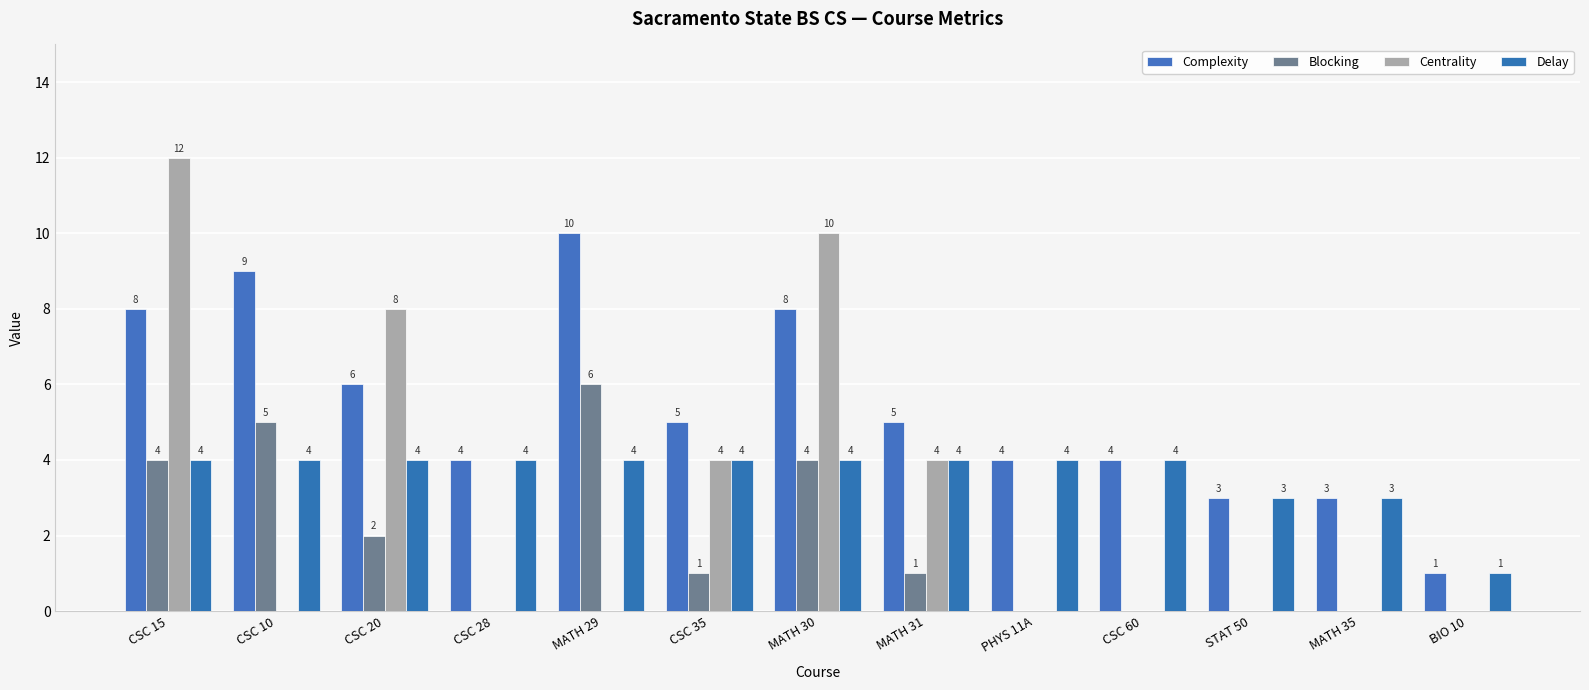

Reading right to left, extract all data points from this chart.

Complexity: BIO 10=1	MATH 35=3	STAT 50=3	CSC 60=4	PHYS 11A=4	MATH 31=5	MATH 30=8	CSC 35=5	MATH 29=10	CSC 28=4	CSC 20=6	CSC 10=9	CSC 15=8
Blocking: BIO 10=0	MATH 35=0	STAT 50=0	CSC 60=0	PHYS 11A=0	MATH 31=1	MATH 30=4	CSC 35=1	MATH 29=6	CSC 28=0	CSC 20=2	CSC 10=5	CSC 15=4
Centrality: BIO 10=0	MATH 35=0	STAT 50=0	CSC 60=0	PHYS 11A=0	MATH 31=4	MATH 30=10	CSC 35=4	MATH 29=0	CSC 28=0	CSC 20=8	CSC 10=0	CSC 15=12
Delay: BIO 10=1	MATH 35=3	STAT 50=3	CSC 60=4	PHYS 11A=4	MATH 31=4	MATH 30=4	CSC 35=4	MATH 29=4	CSC 28=4	CSC 20=4	CSC 10=4	CSC 15=4